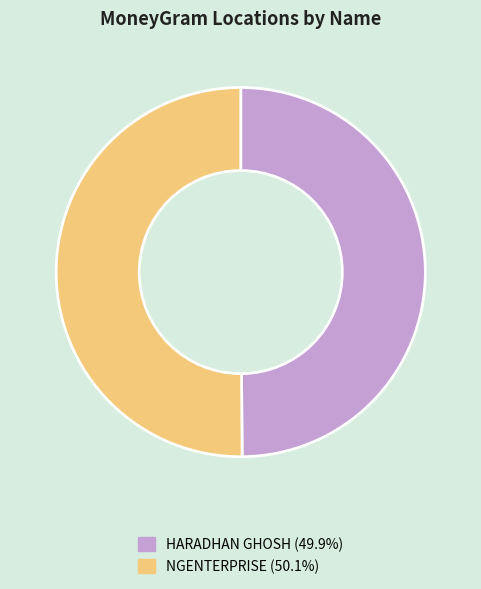

Approximately how many times larger is the value at NGENTERPRISE compared to HARADHAN GHOSH?

1.0